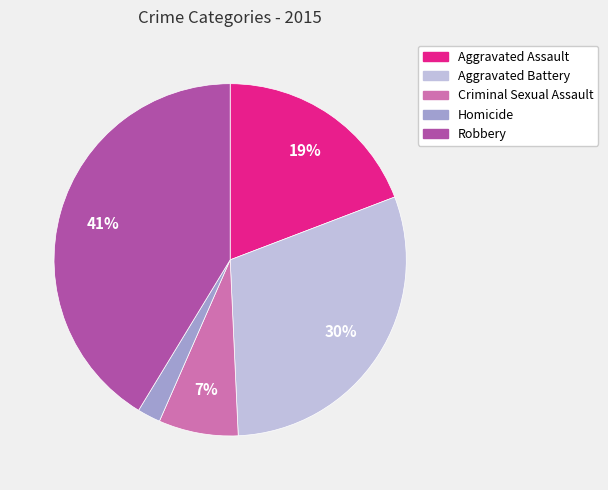

Does any single category account for the majority?

No